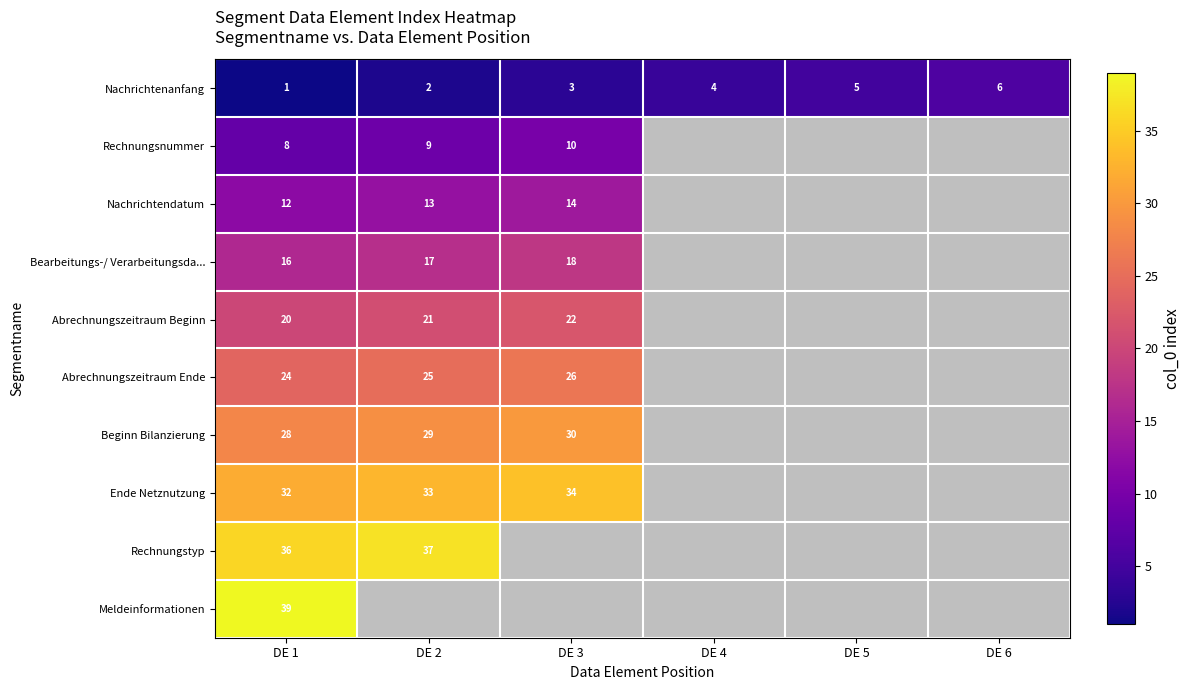

Is it true that Abrechnungszeitraum Ende equals 25 at DE 2?

True